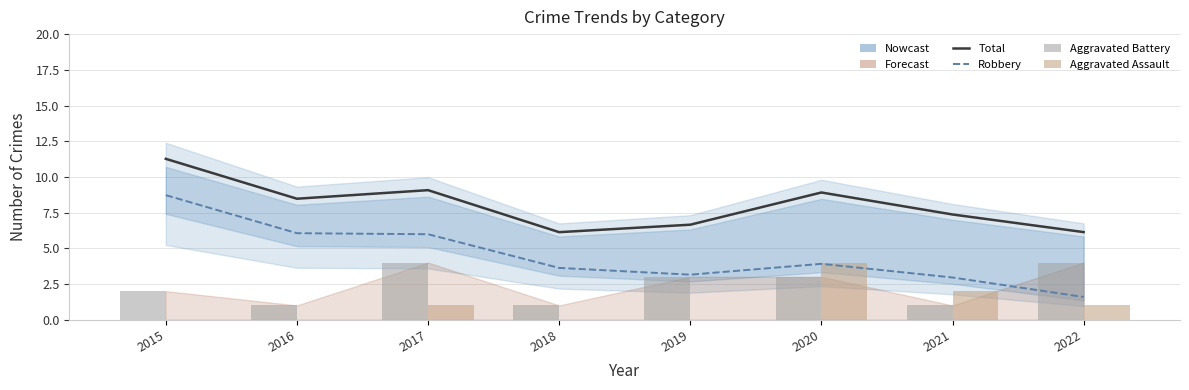

What is the sum of all Total values?

64.0